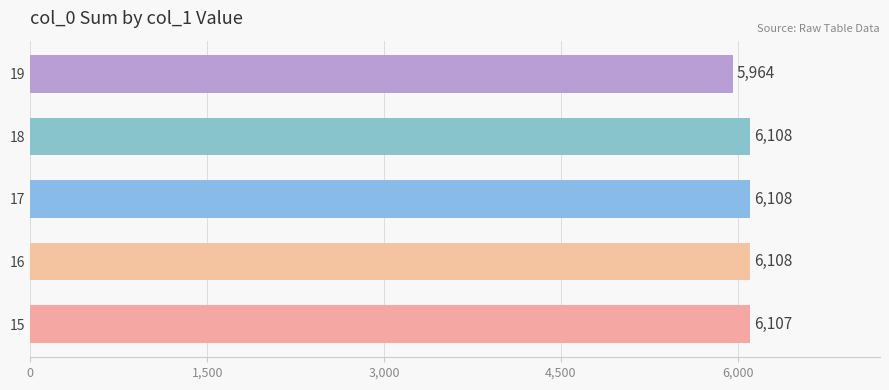

What is the average value?

6079